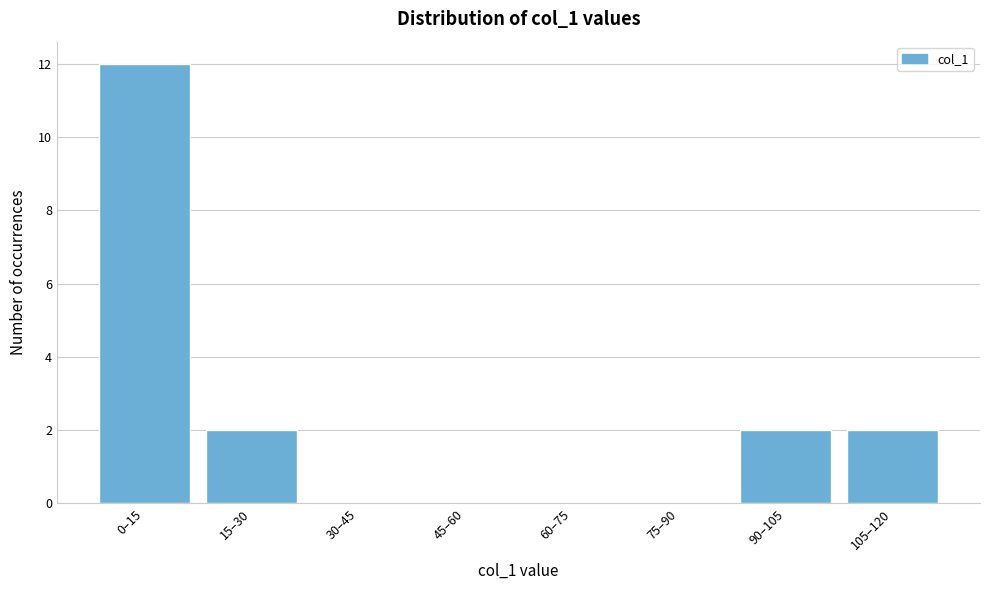

Reading left to right, transcribe all the data shown in this chart.

0–15=12	15–30=2	30–45=0	45–60=0	60–75=0	75–90=0	90–105=2	105–120=2